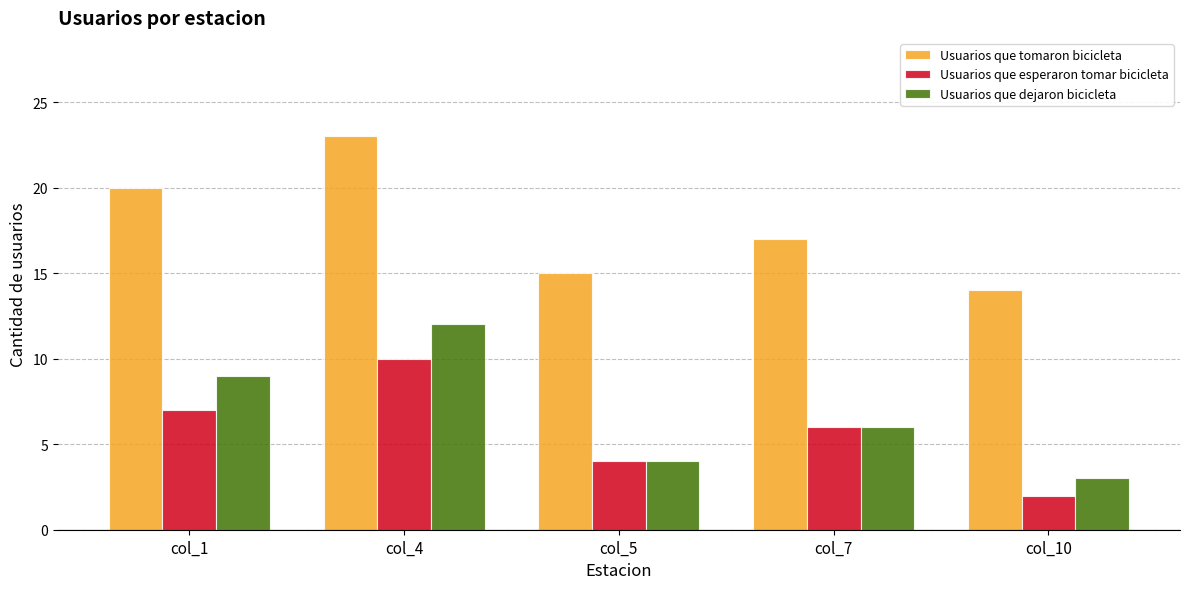

What are all the series names shown in the legend?

Usuarios que tomaron bicicleta, Usuarios que esperaron tomar bicicleta, Usuarios que dejaron bicicleta